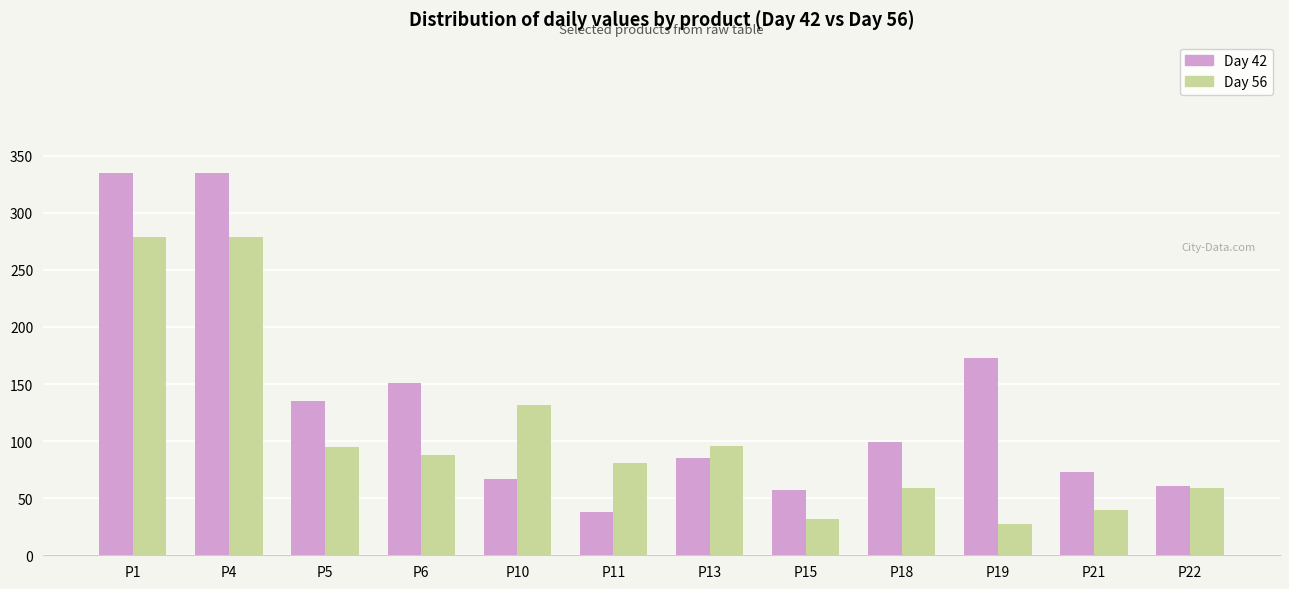

The Day 42 series shows 335 at P4. True or false?

True